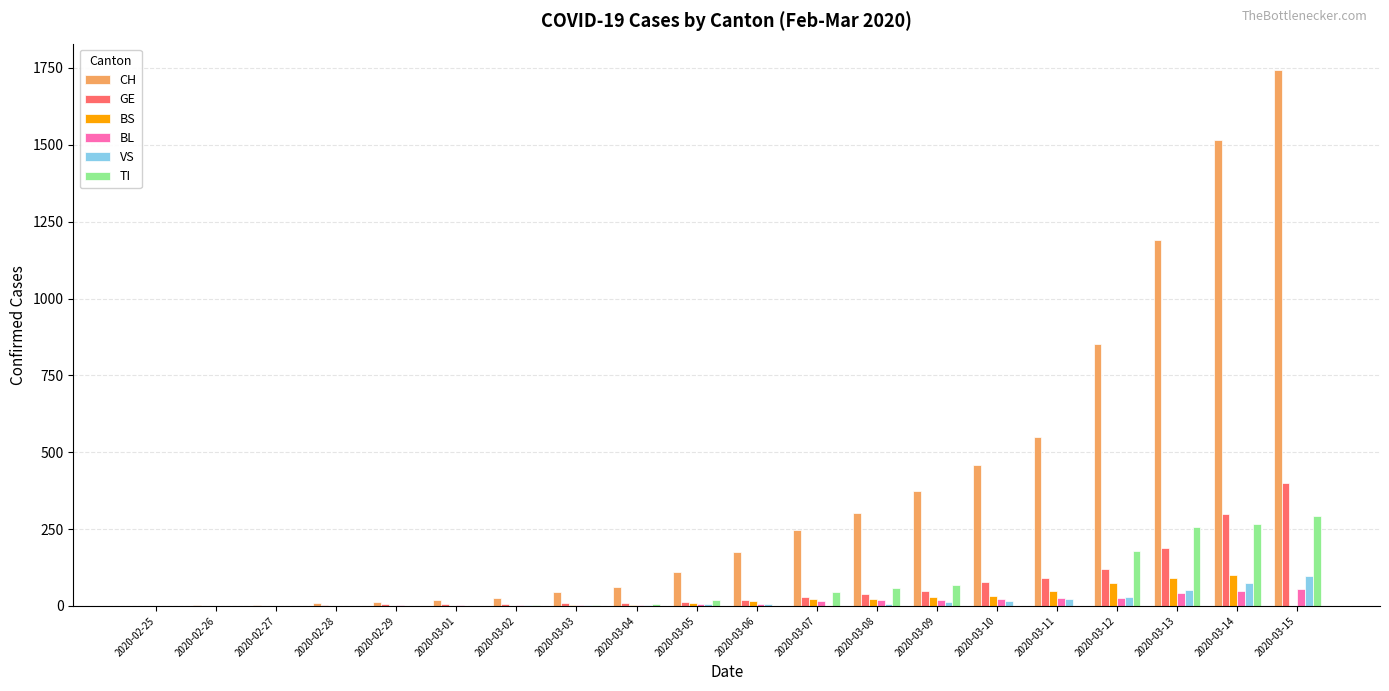

Which series has the largest total across all categories?

CH